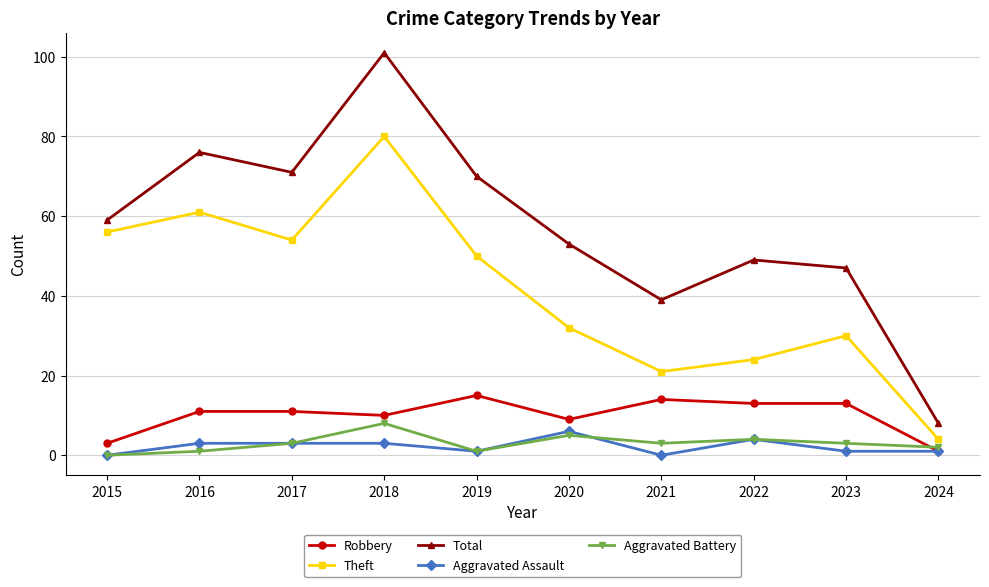

Reading left to right, transcribe all the data shown in this chart.

Robbery: 2015=3	2016=11	2017=11	2018=10	2019=15	2020=9	2021=14	2022=13	2023=13	2024=1
Theft: 2015=56	2016=61	2017=54	2018=80	2019=50	2020=32	2021=21	2022=24	2023=30	2024=4
Total: 2015=59	2016=76	2017=71	2018=101	2019=70	2020=53	2021=39	2022=49	2023=47	2024=8
Aggravated Assault: 2015=0	2016=3	2017=3	2018=3	2019=1	2020=6	2021=0	2022=4	2023=1	2024=1
Aggravated Battery: 2015=0	2016=1	2017=3	2018=8	2019=1	2020=5	2021=3	2022=4	2023=3	2024=2